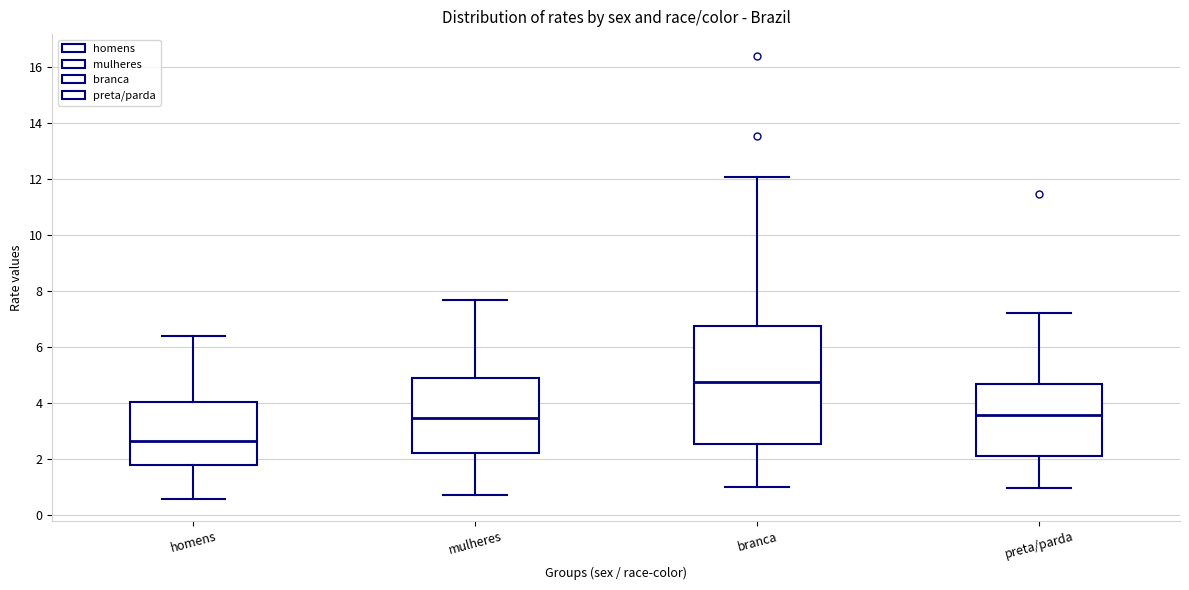

Which box is the tallest, from its lower edge to its upper edge?

branca